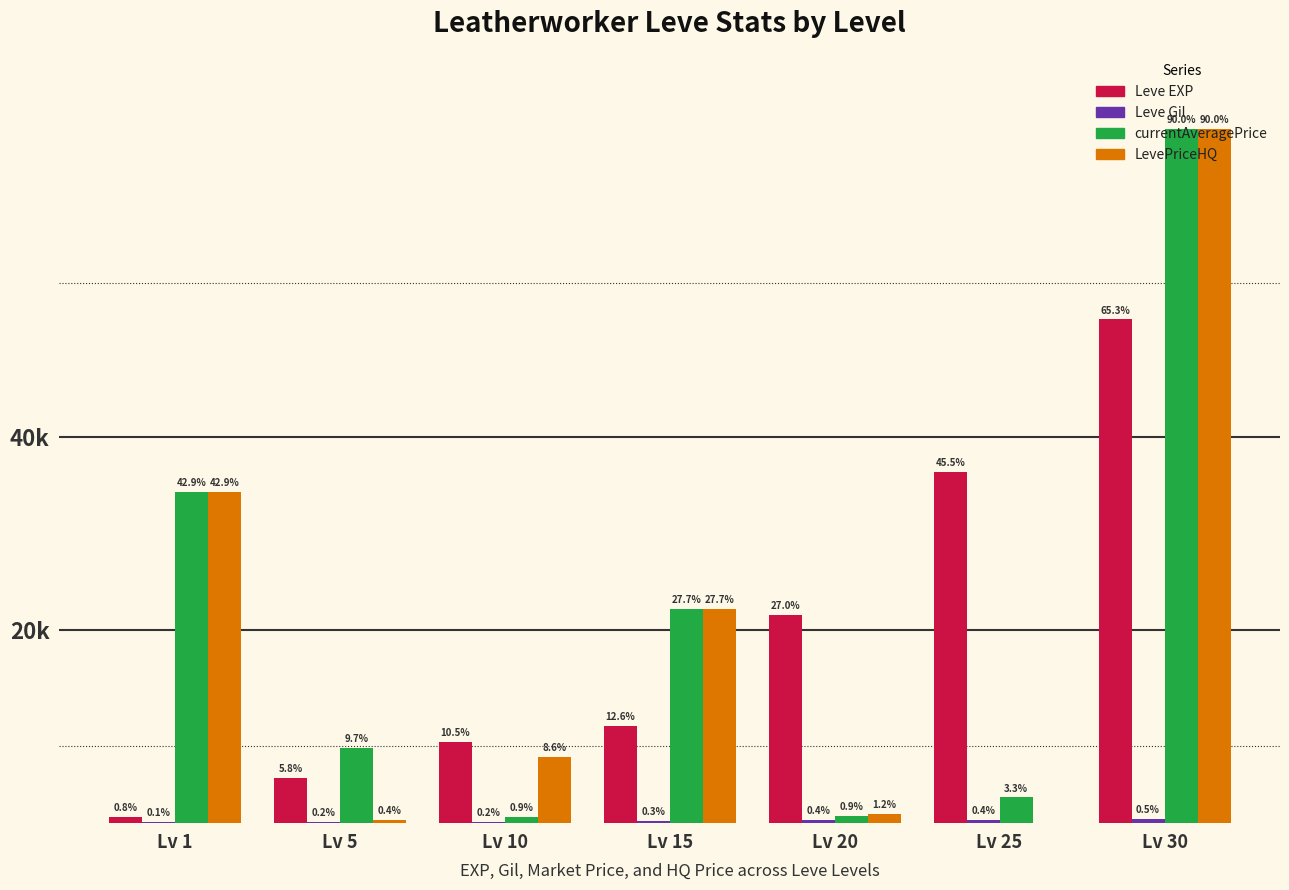

The LevePriceHQ series shows 34333 at Lv 1. True or false?

True